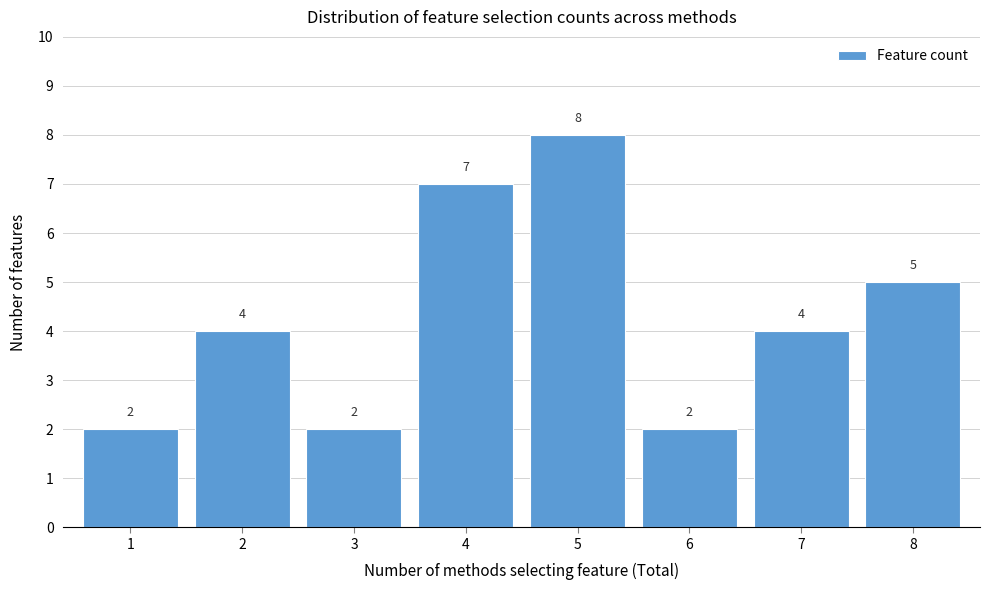

How tall is the bar that spans 3.5 to 4.5 on the x-axis?

7